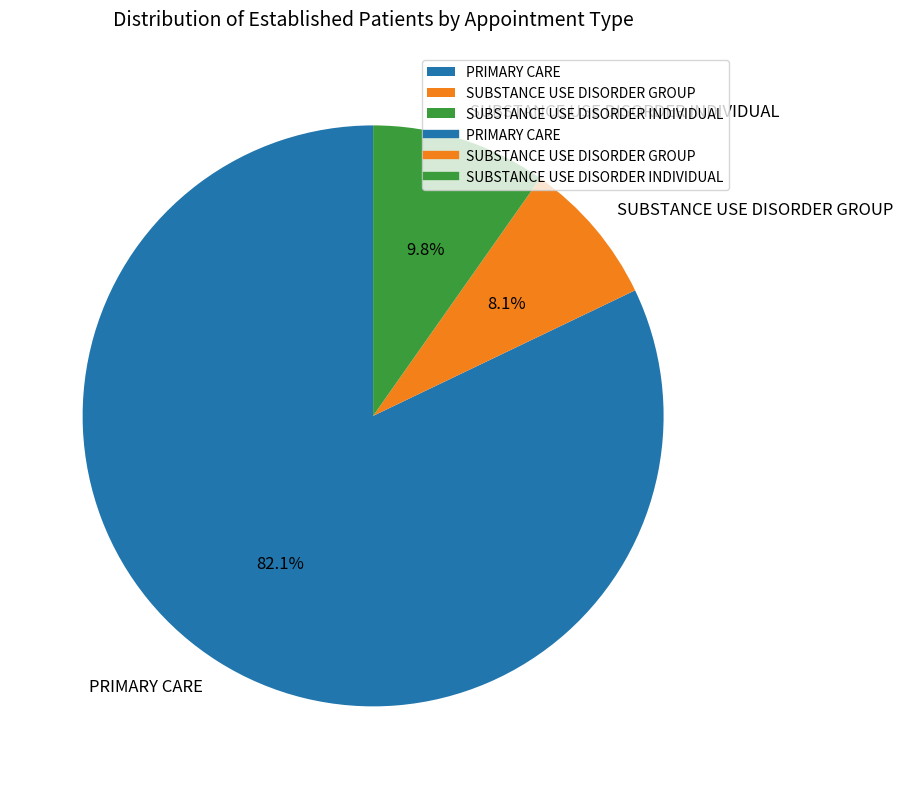

Which has a higher value, SUBSTANCE USE DISORDER GROUP or PRIMARY CARE?

PRIMARY CARE